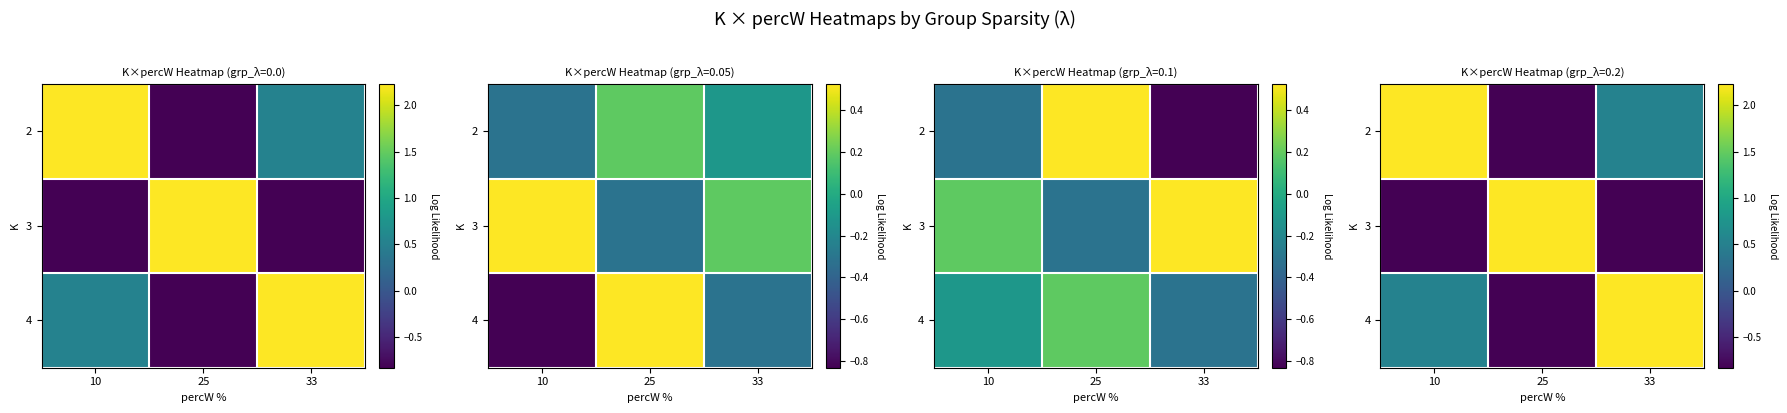

What is the smallest value displayed?

-0.8